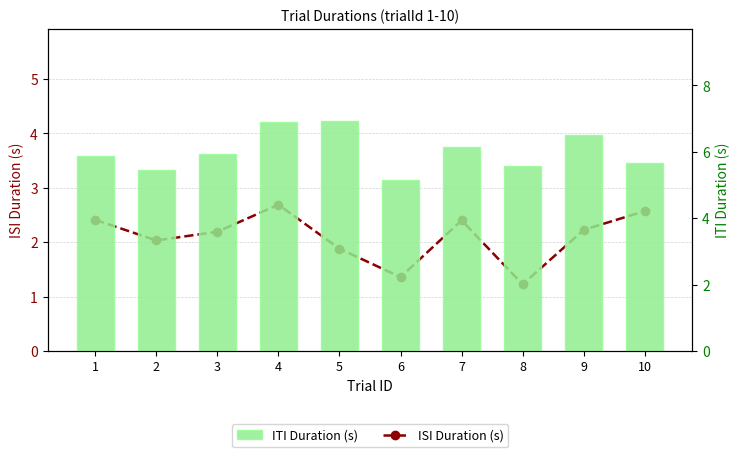

Which series has the largest total across all categories?

ITI Duration (s)